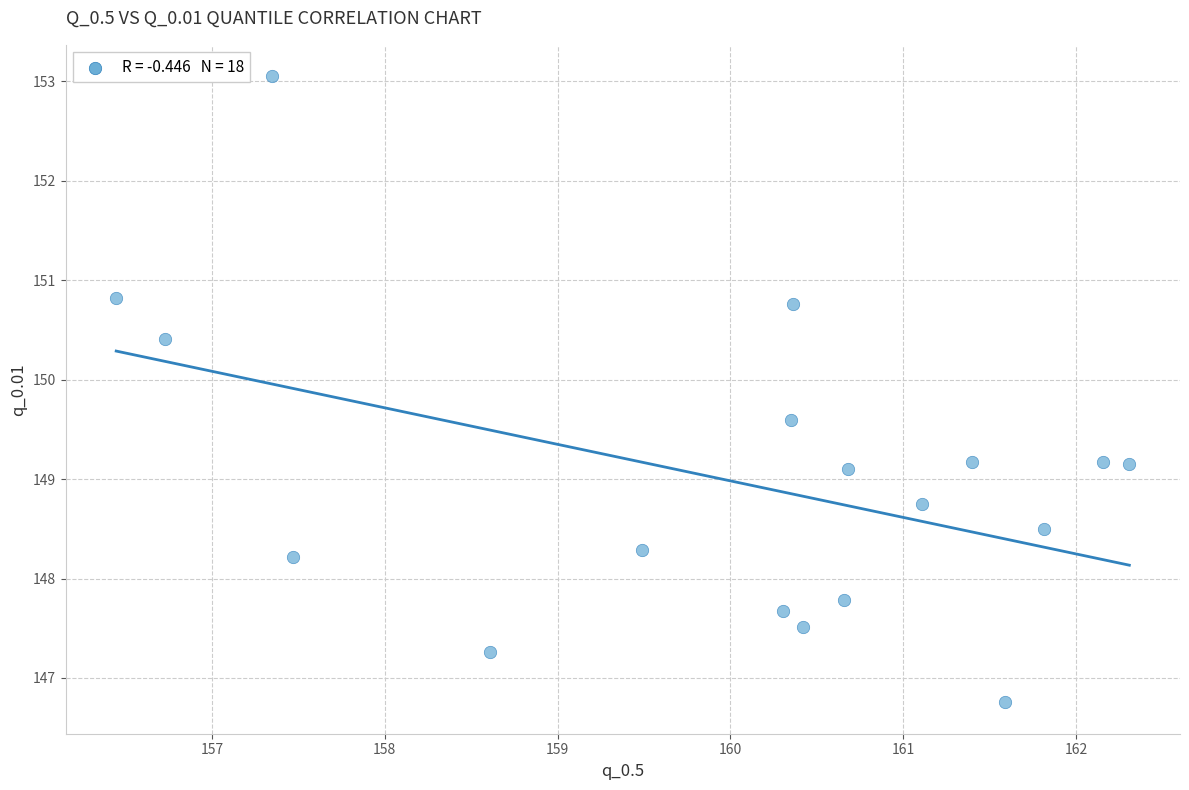

What is the range of Y values (max minus min)?

6.3